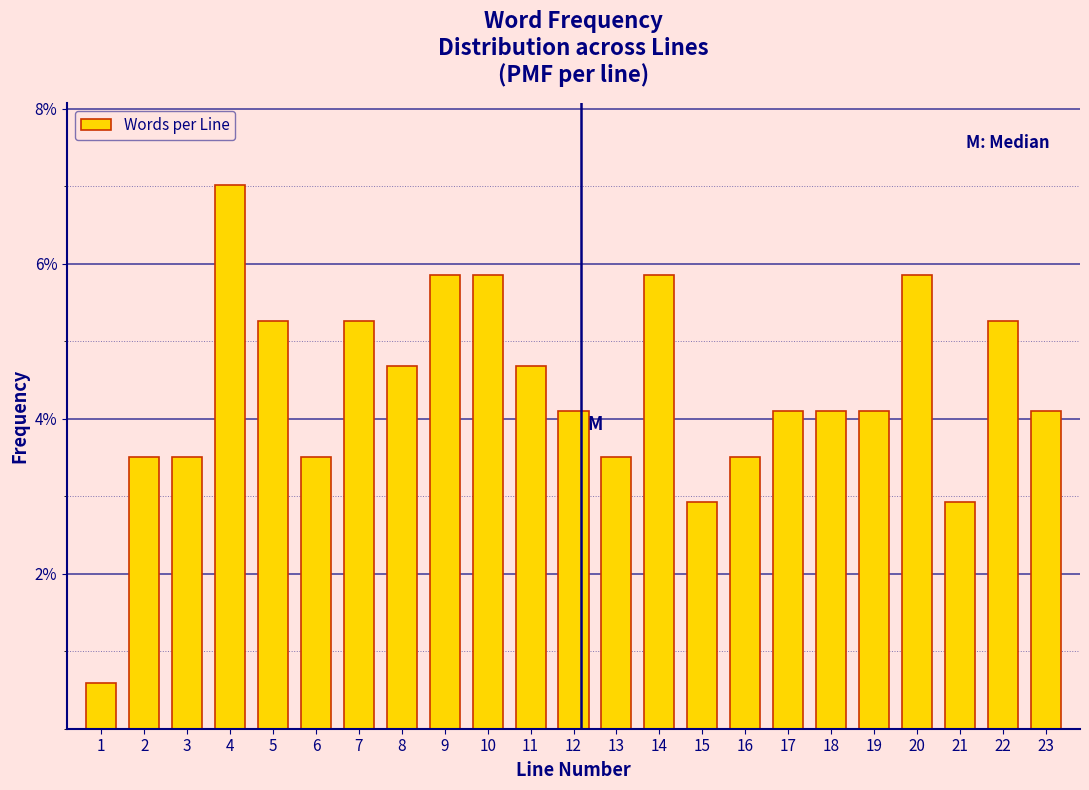

Reading left to right, extract all data points from this chart.

1=0.6	2=3.5	3=3.5	4=7.0	5=5.3	6=3.5	7=5.3	8=4.7	9=5.8	10=5.8	11=4.7	12=4.1	13=3.5	14=5.8	15=2.9	16=3.5	17=4.1	18=4.1	19=4.1	20=5.8	21=2.9	22=5.3	23=4.1